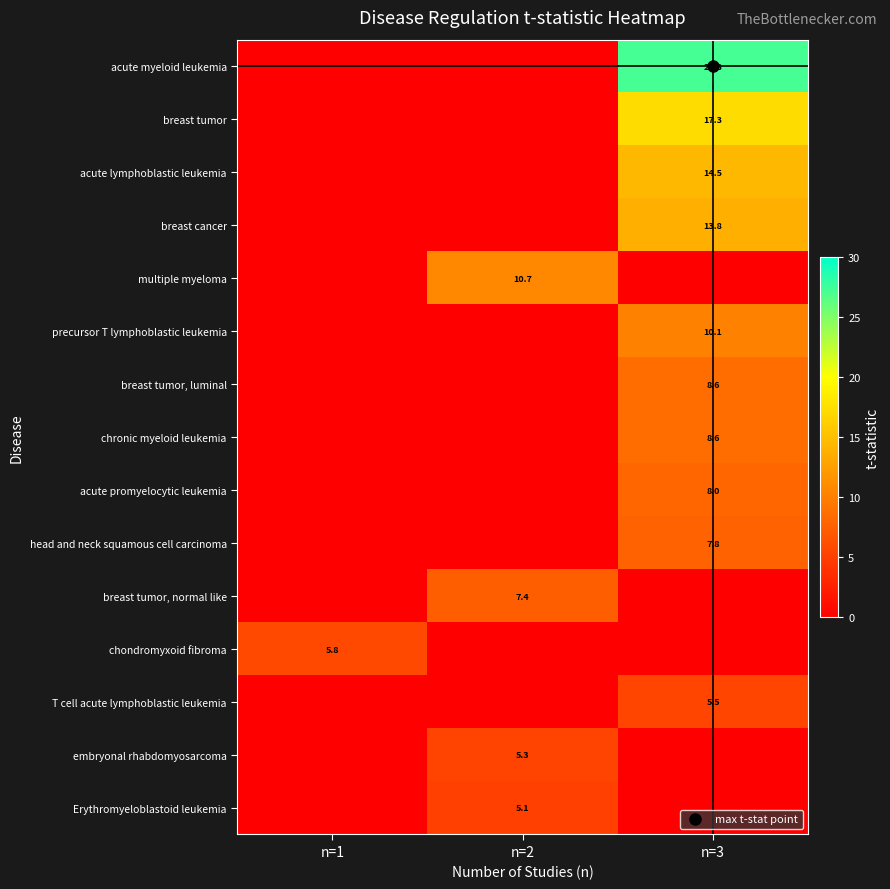

What is the average value of the multiple myeloma series?

3.6